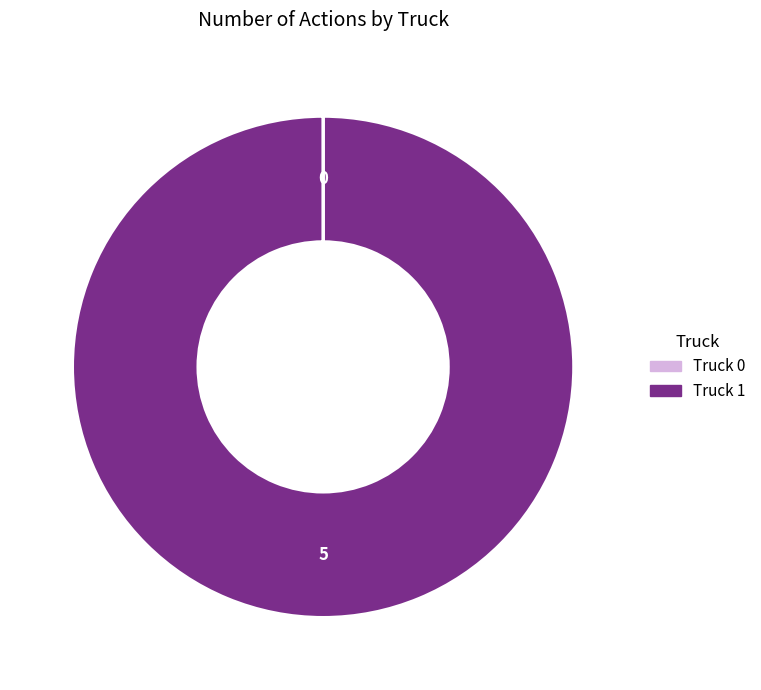

Which slice is the largest?

Truck 1